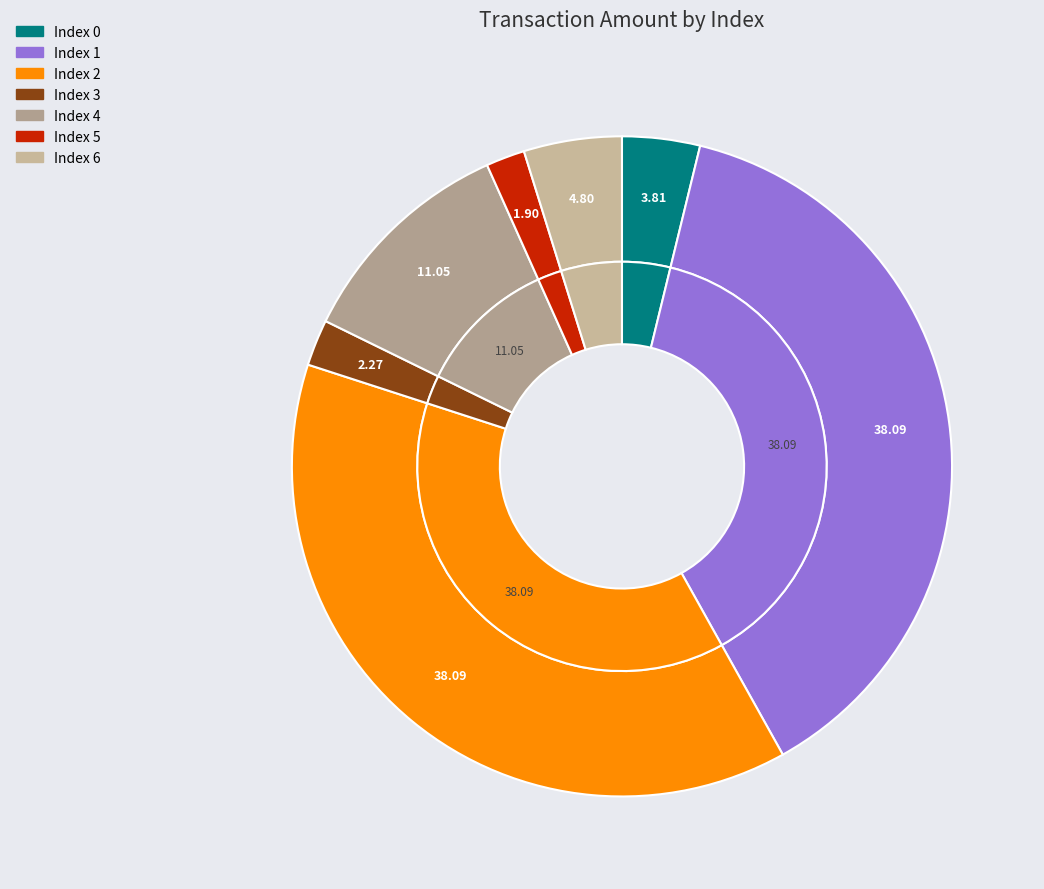

Is it true that 0 is 4% of the pie?

True